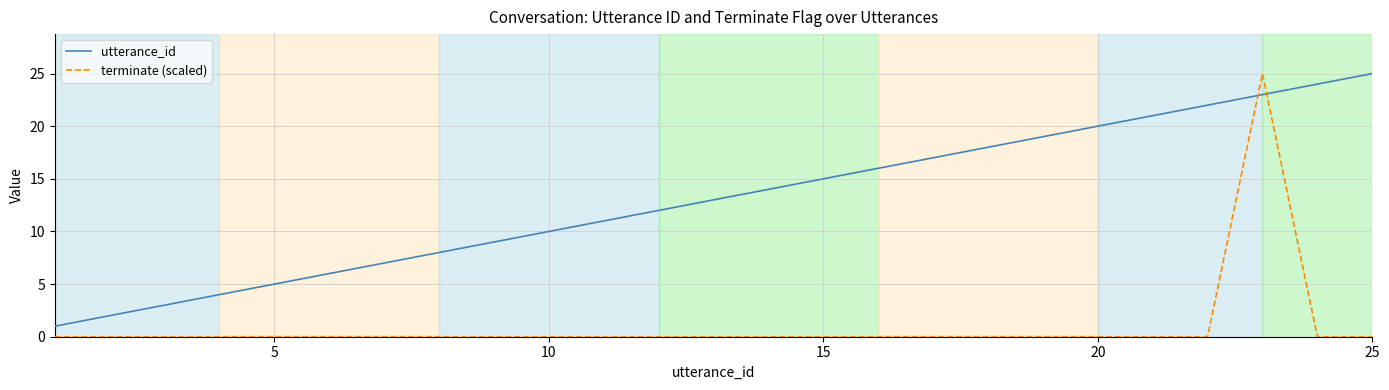

List the series in order of their overall mean, highest first.

utterance_id, terminate (scaled)